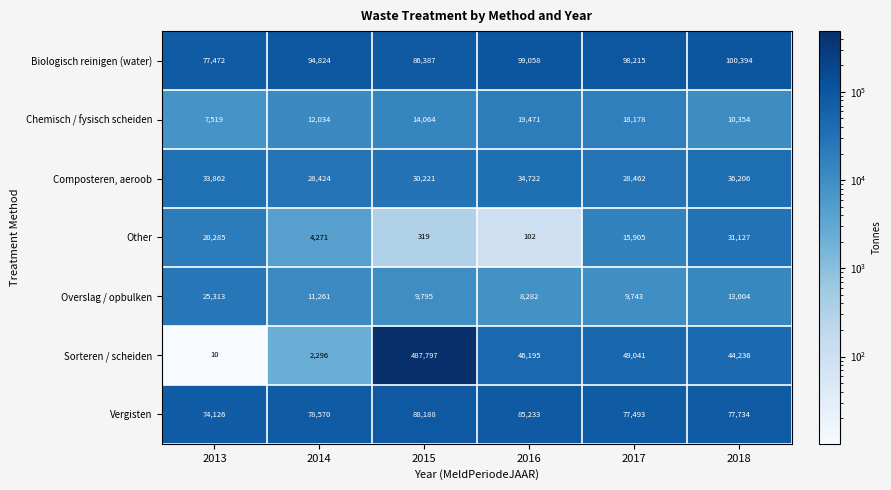

Count the number of data series in this chart.

7